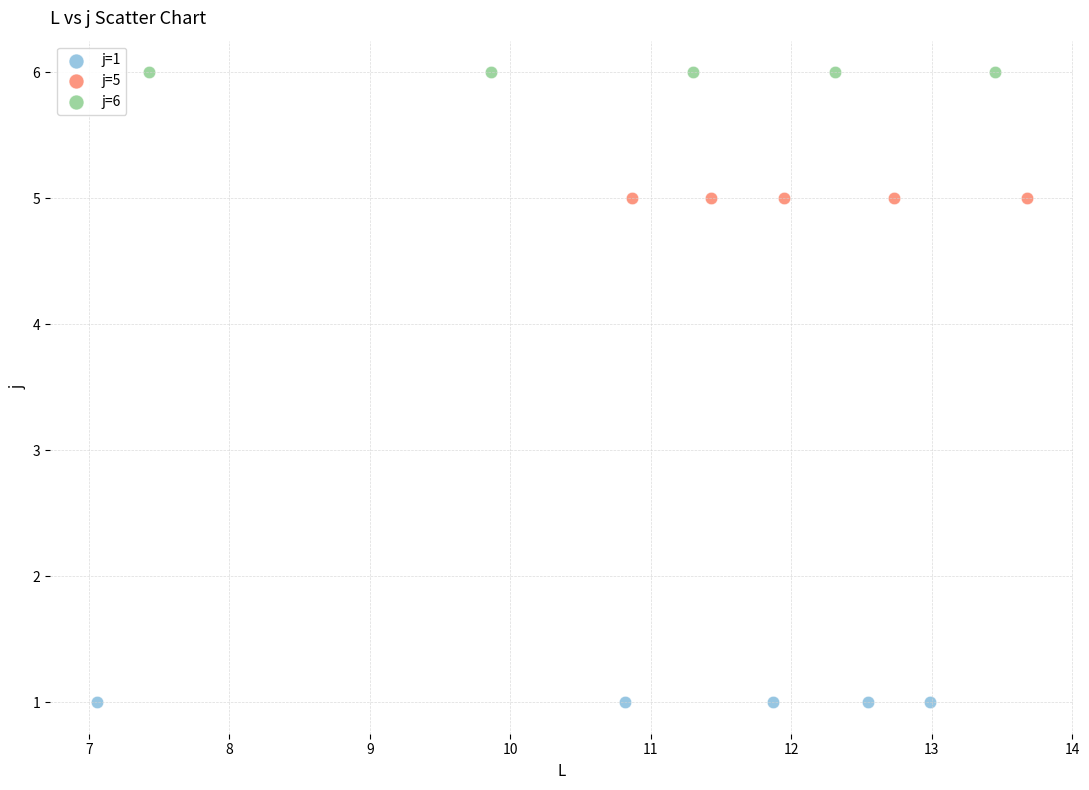

Which series reaches the maximum Y coordinate?

j=6